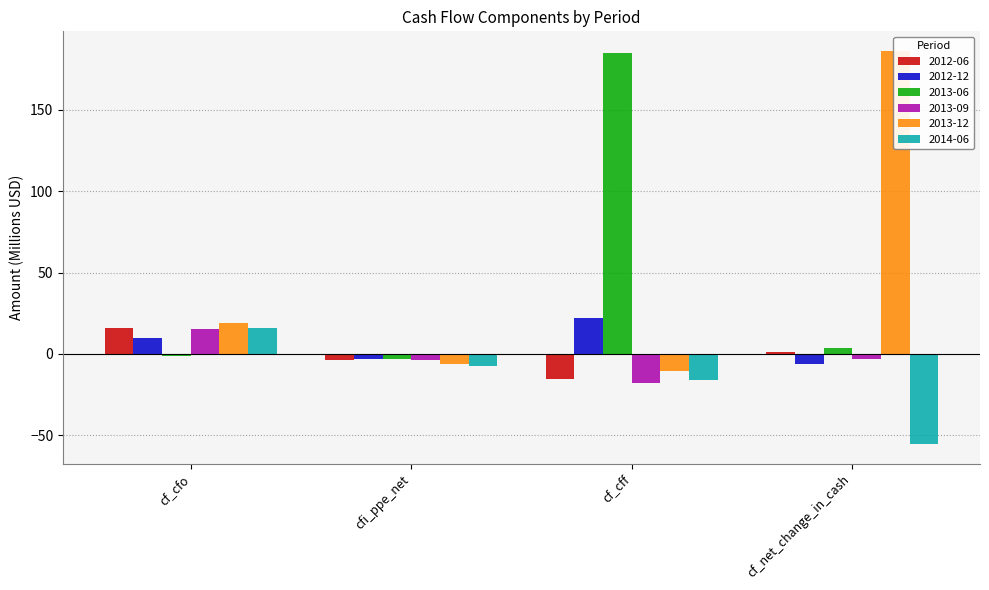

Is it true that 2013-12 equals 18.8 at cf_cfo?

True